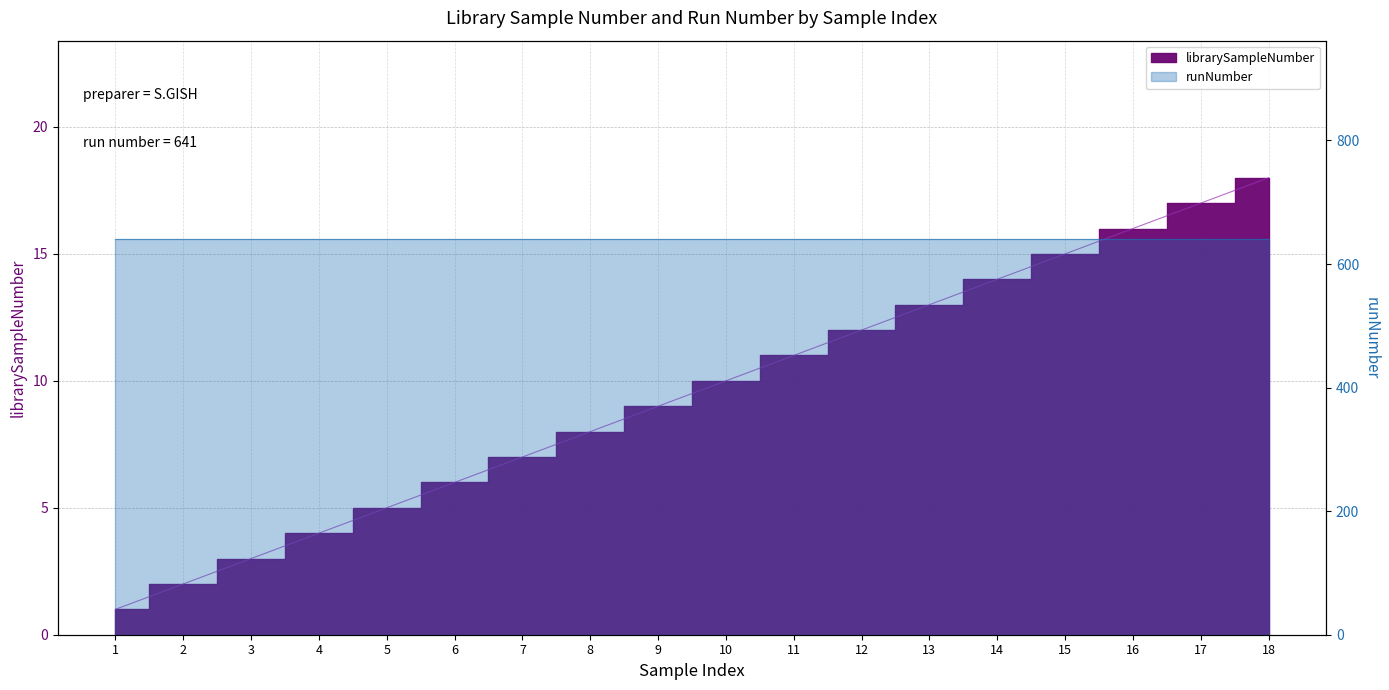

What is the ratio of the value at 18 to the value at 7?

2.6